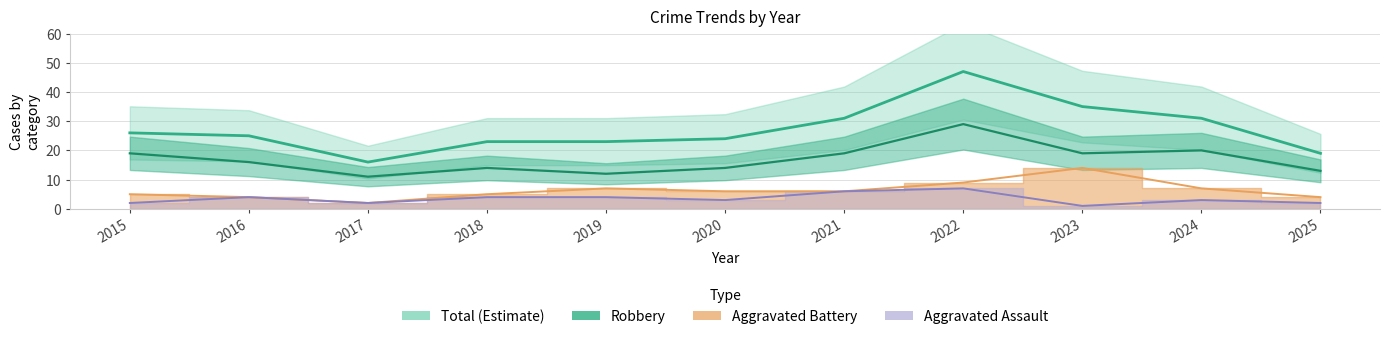

True or false: Total and Aggravated Battery intersect in this chart.

False